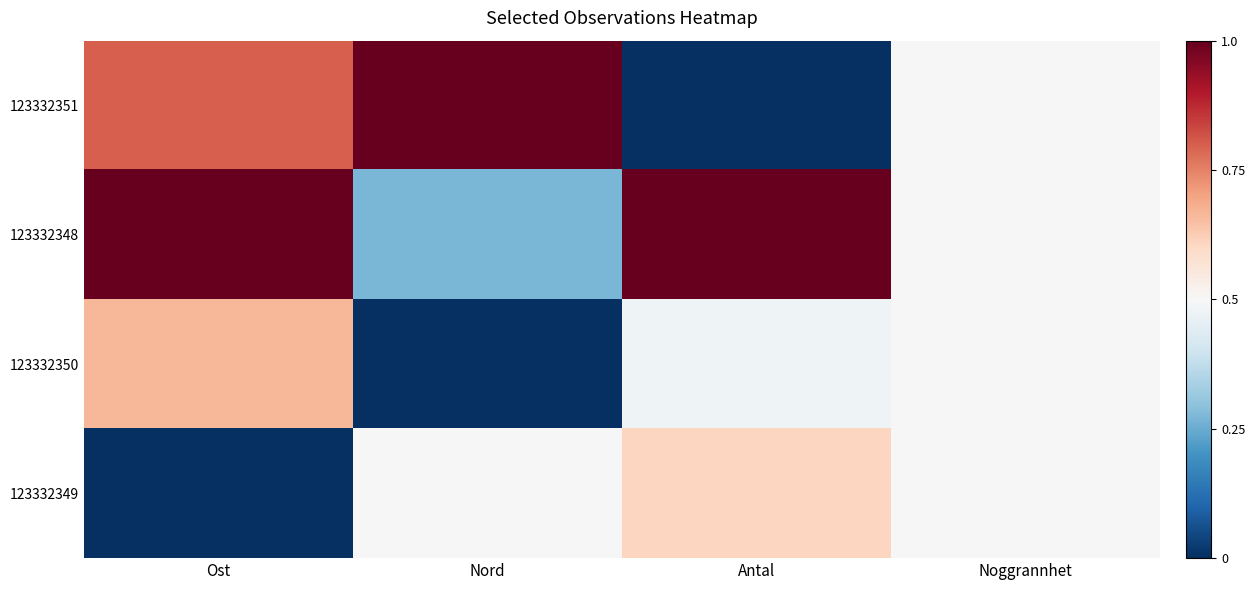

At which category does the chart reach its minimum across all series?

Antal